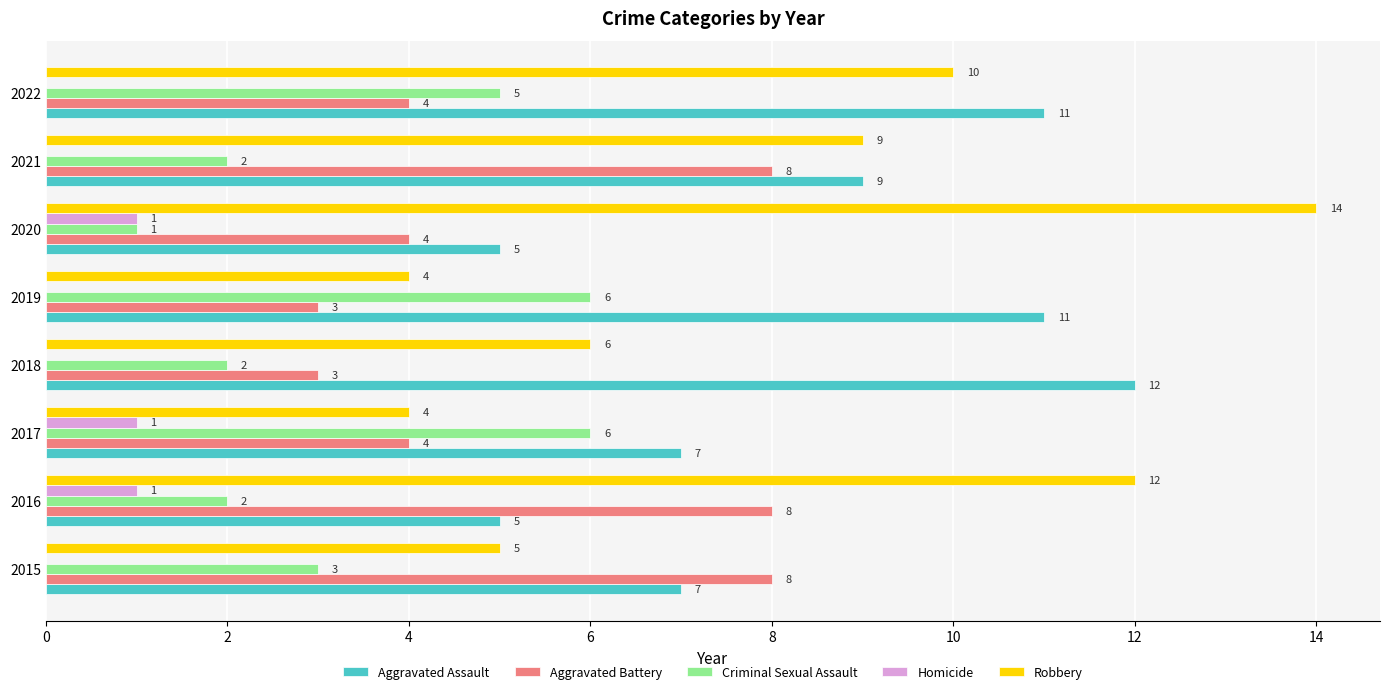

The value of Aggravated Battery at 2015 is 8. True or false?

True